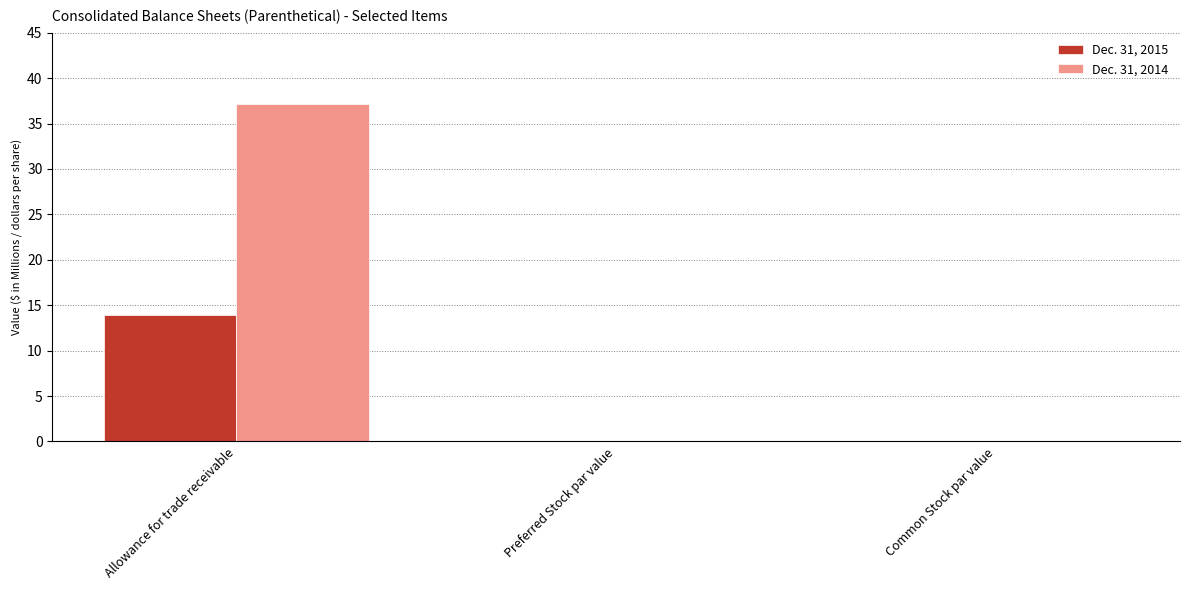

Which series has the largest total across all categories?

Dec. 31, 2014